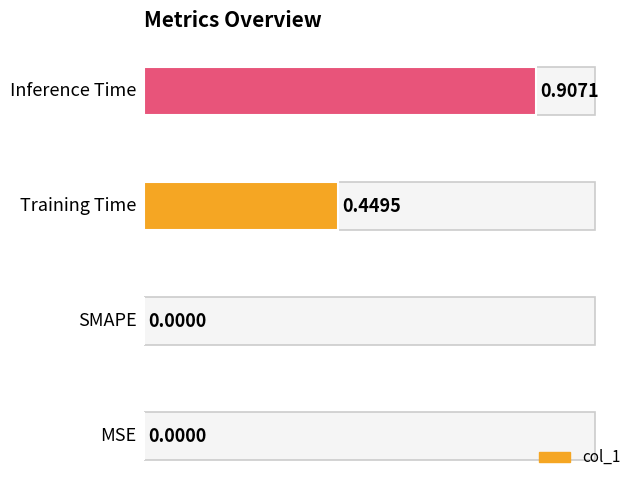

Count the values in the range 0 to 1.

4